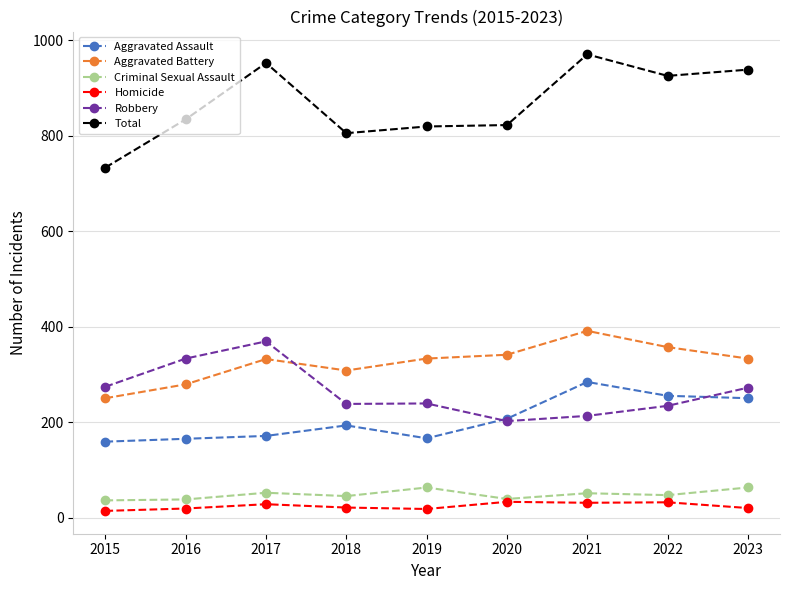

At which label does Total reach its minimum?

2015